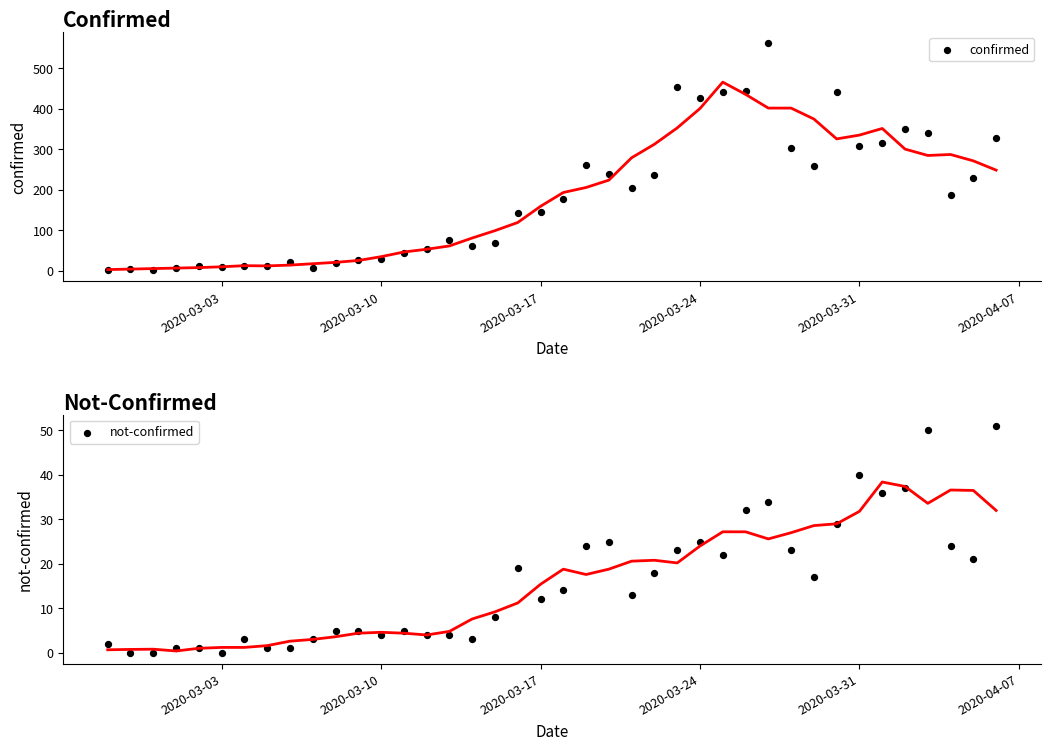

Which series contains the highest Y value?

confirmed